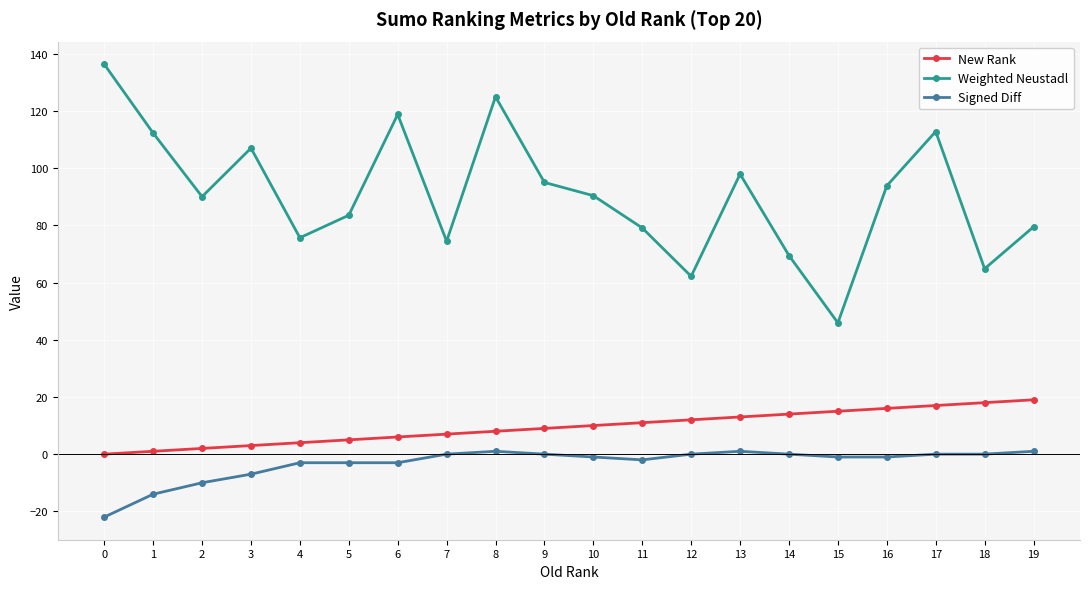

True or false: Weighted Neustadl has a value of 147.4 at 17.

False